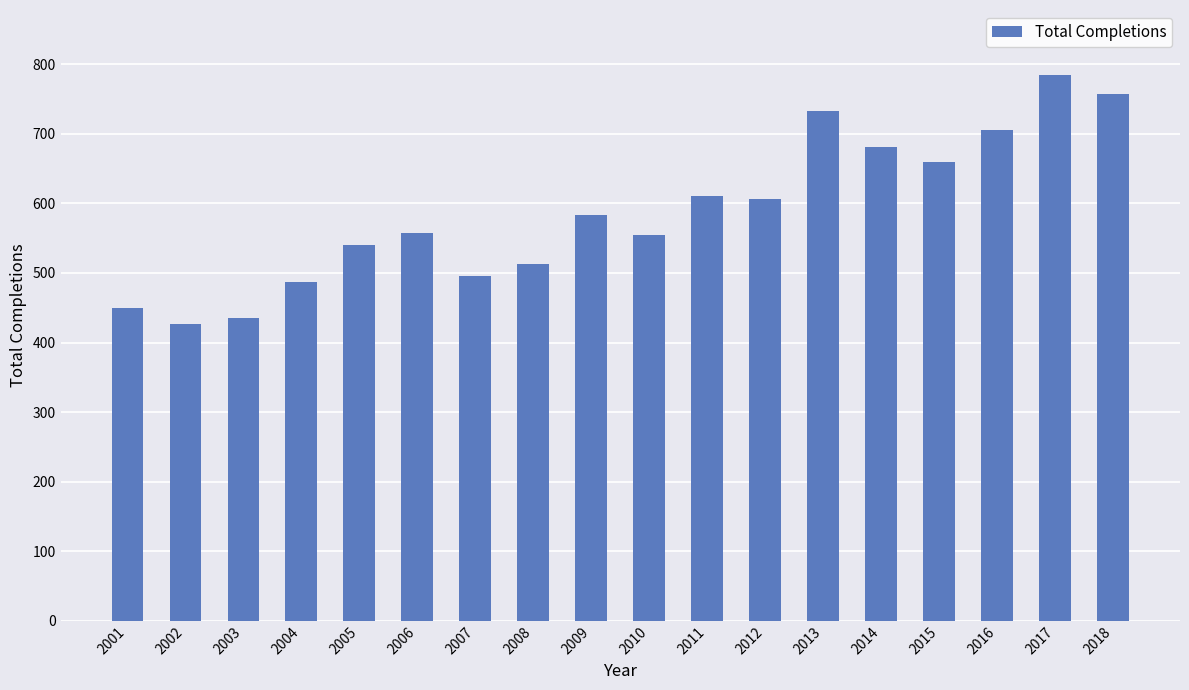

What is the value of the 11th bar from the left?

611